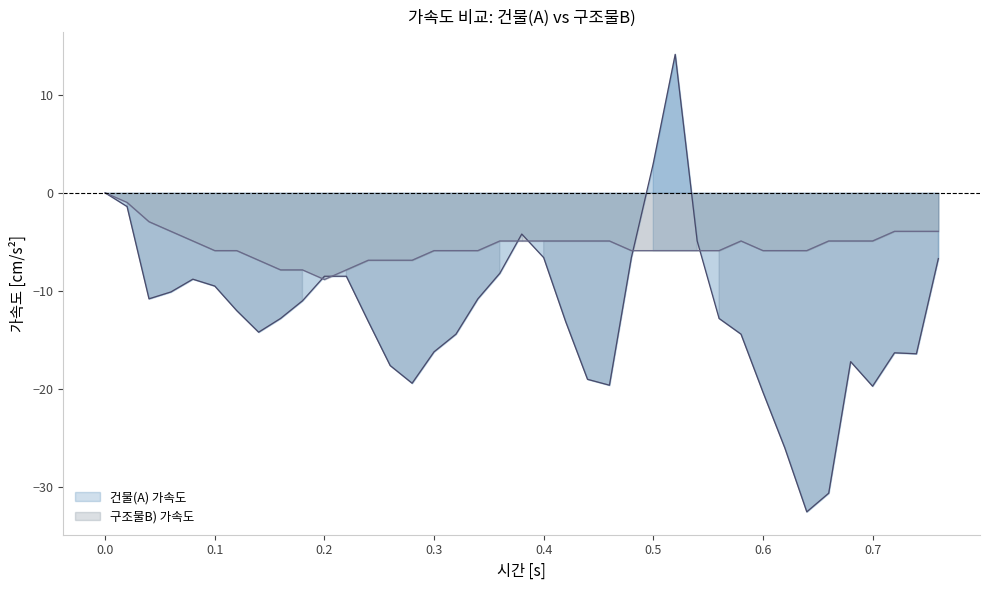

What is the smallest value displayed?

-32.5